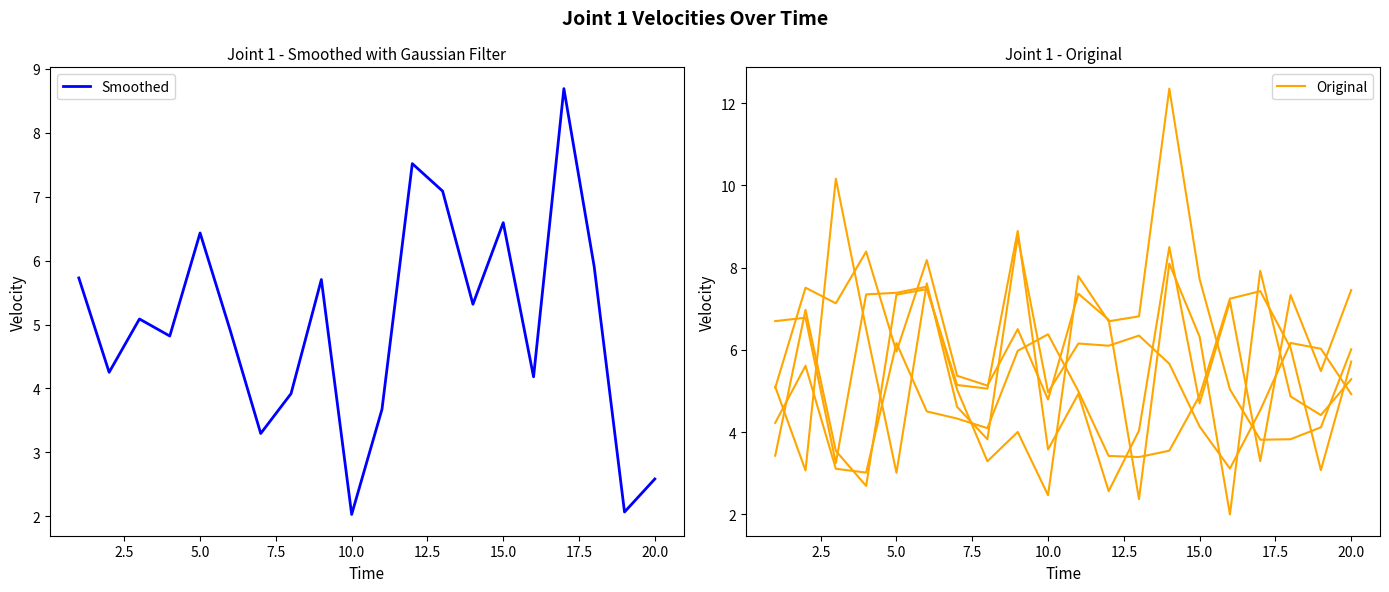

How many values in the Original series are below 5?

9